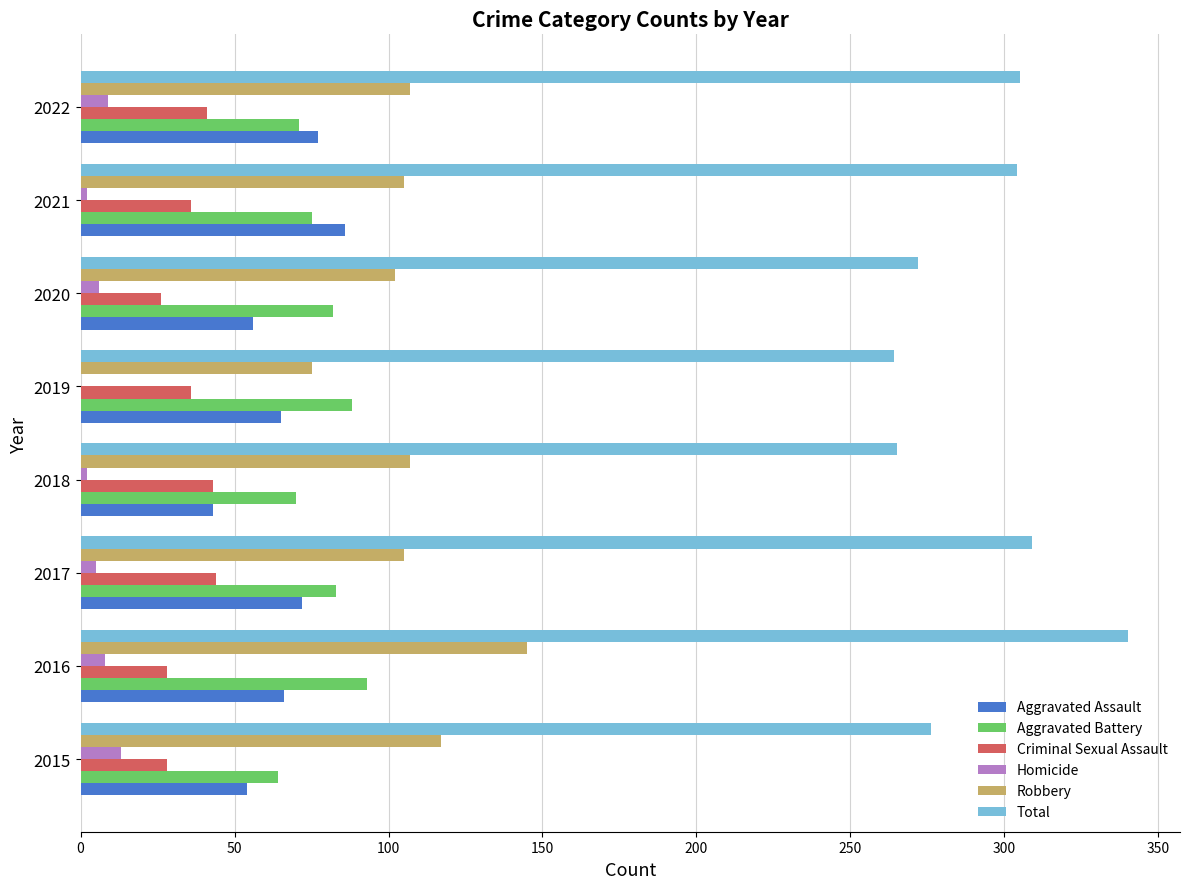

Between 2016 and 2020, which series saw the biggest shift?

Total